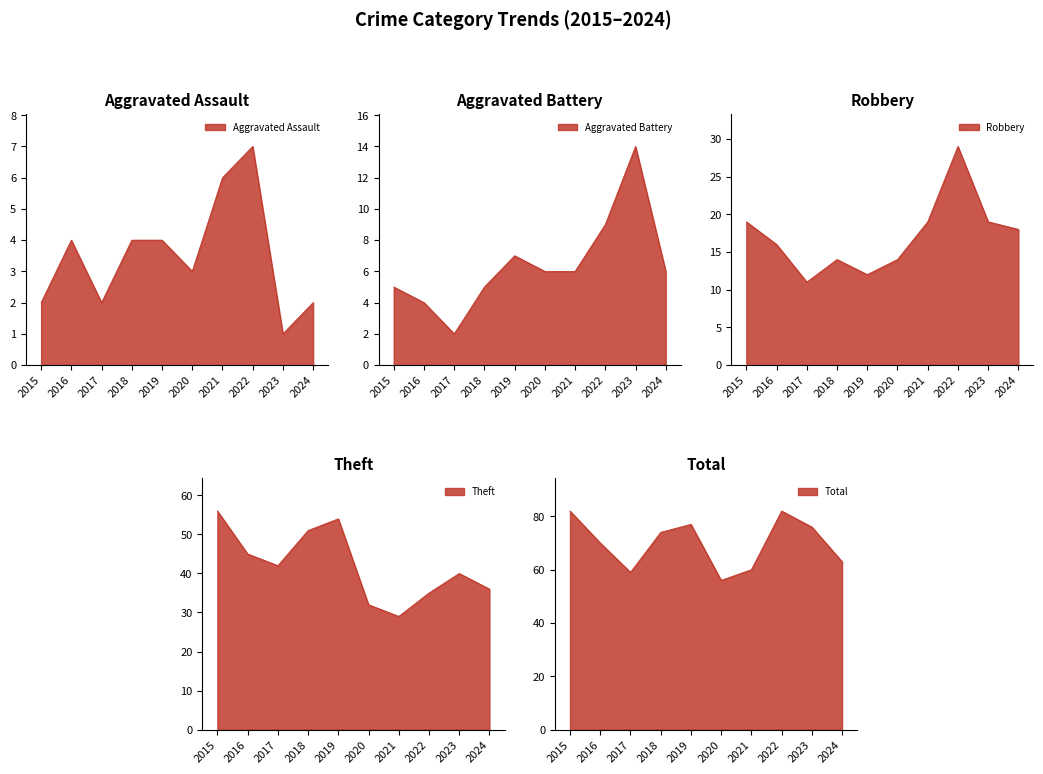

Reading left to right, extract all data points from this chart.

Aggravated Assault: 2	4	2	4	4	3	6	7	1	2
Aggravated Battery: 5	4	2	5	7	6	6	9	14	6
Robbery: 19	16	11	14	12	14	19	29	19	18
Theft: 56	45	42	51	54	32	29	35	40	36
Total: 82	70	59	74	77	56	60	82	76	63